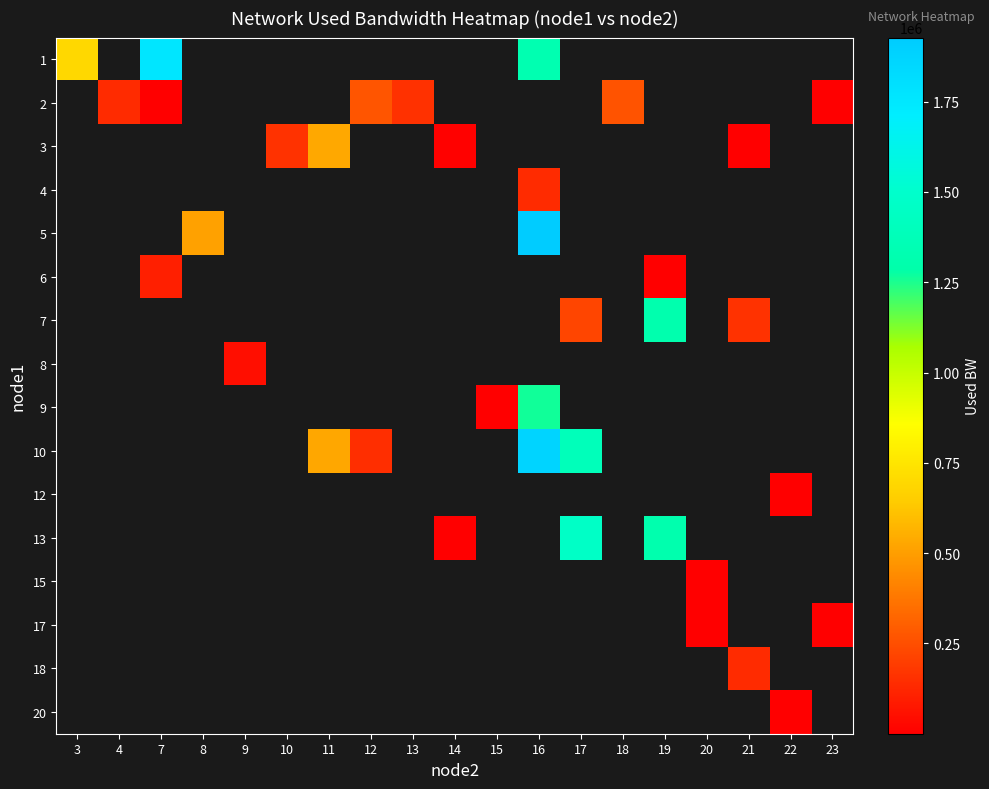

How many categories are shown in the chart?

19